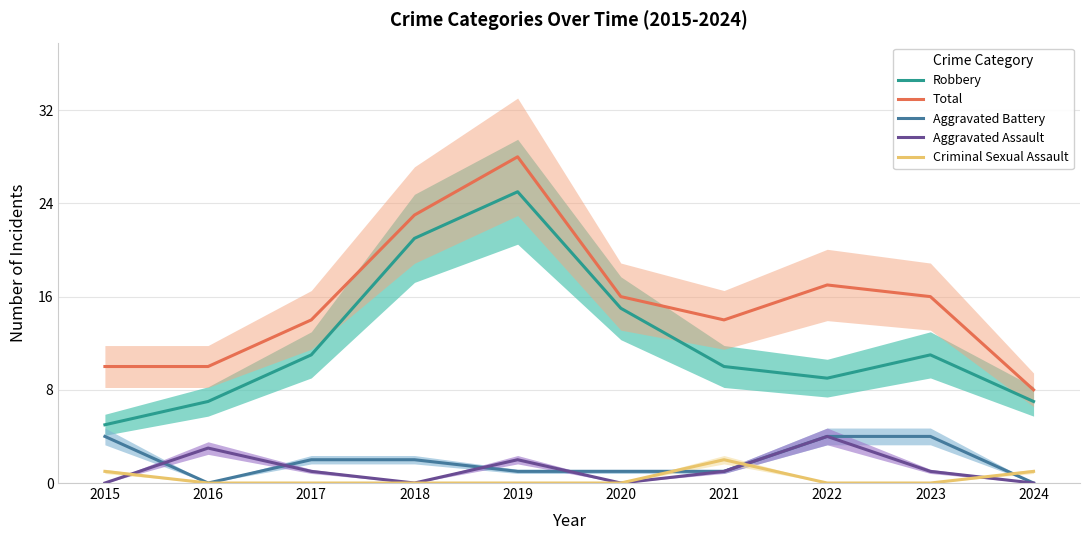

Reading right to left, extract all data points from this chart.

Robbery: 2024=7	2023=11	2022=9	2021=10	2020=15	2019=25	2018=21	2017=11	2016=7	2015=5
Total: 2024=8	2023=16	2022=17	2021=14	2020=16	2019=28	2018=23	2017=14	2016=10	2015=10
Aggravated Battery: 2024=0	2023=4	2022=4	2021=1	2020=1	2019=1	2018=2	2017=2	2016=0	2015=4
Aggravated Assault: 2024=0	2023=1	2022=4	2021=1	2020=0	2019=2	2018=0	2017=1	2016=3	2015=0
Criminal Sexual Assault: 2024=1	2023=0	2022=0	2021=2	2020=0	2019=0	2018=0	2017=0	2016=0	2015=1